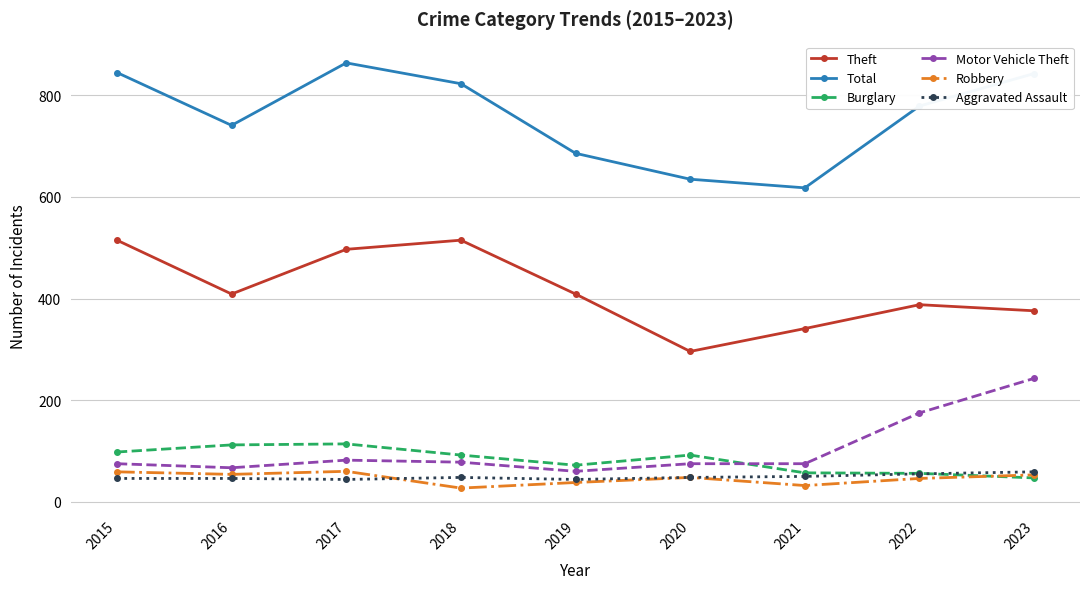

The Total series shows 1340 at 2018. True or false?

False